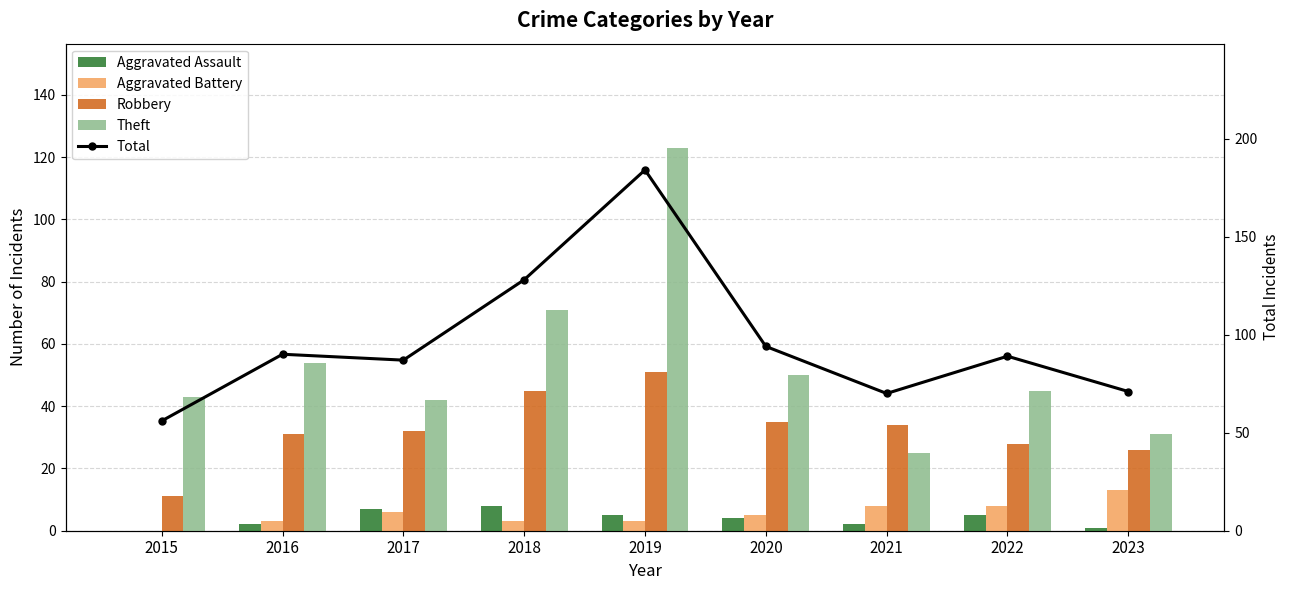

What are all the series names shown in the legend?

Aggravated Assault, Aggravated Battery, Robbery, Theft, Total